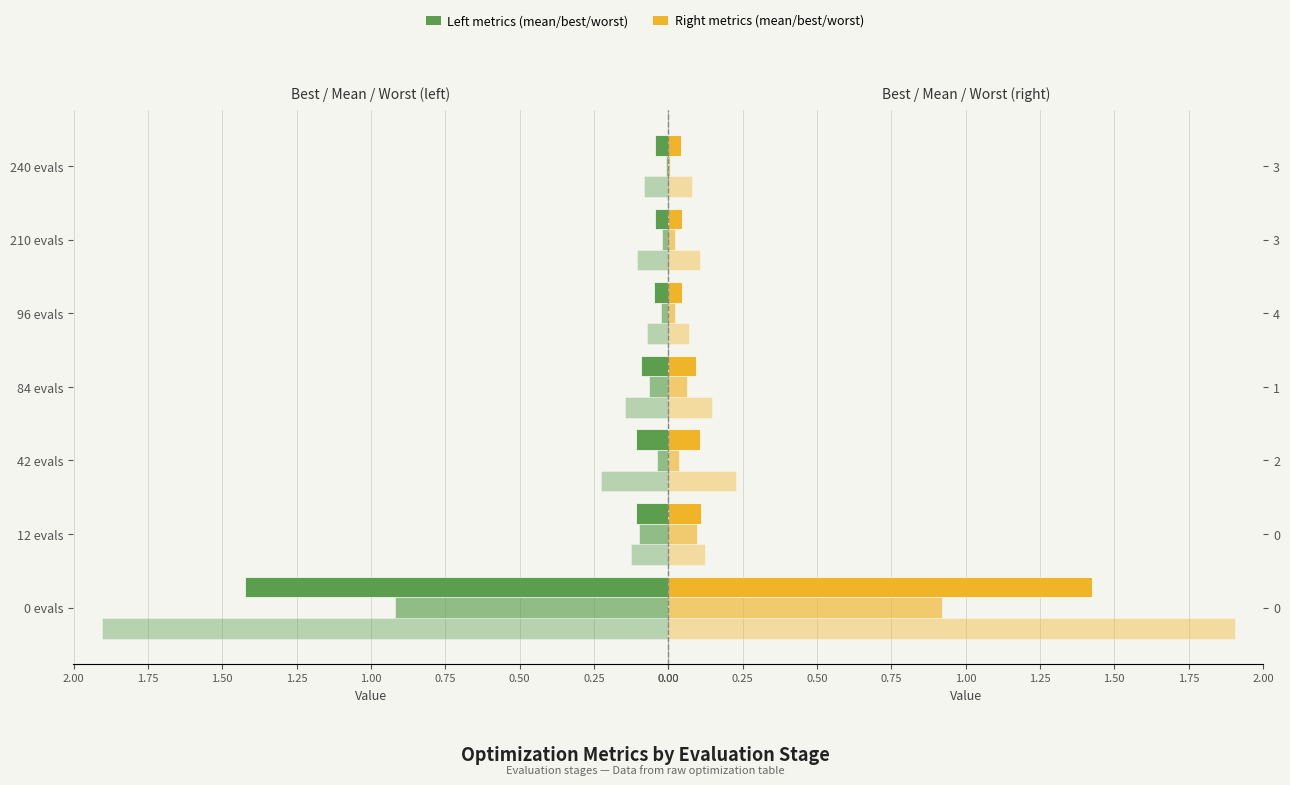

What position from the left is 0.75?

4